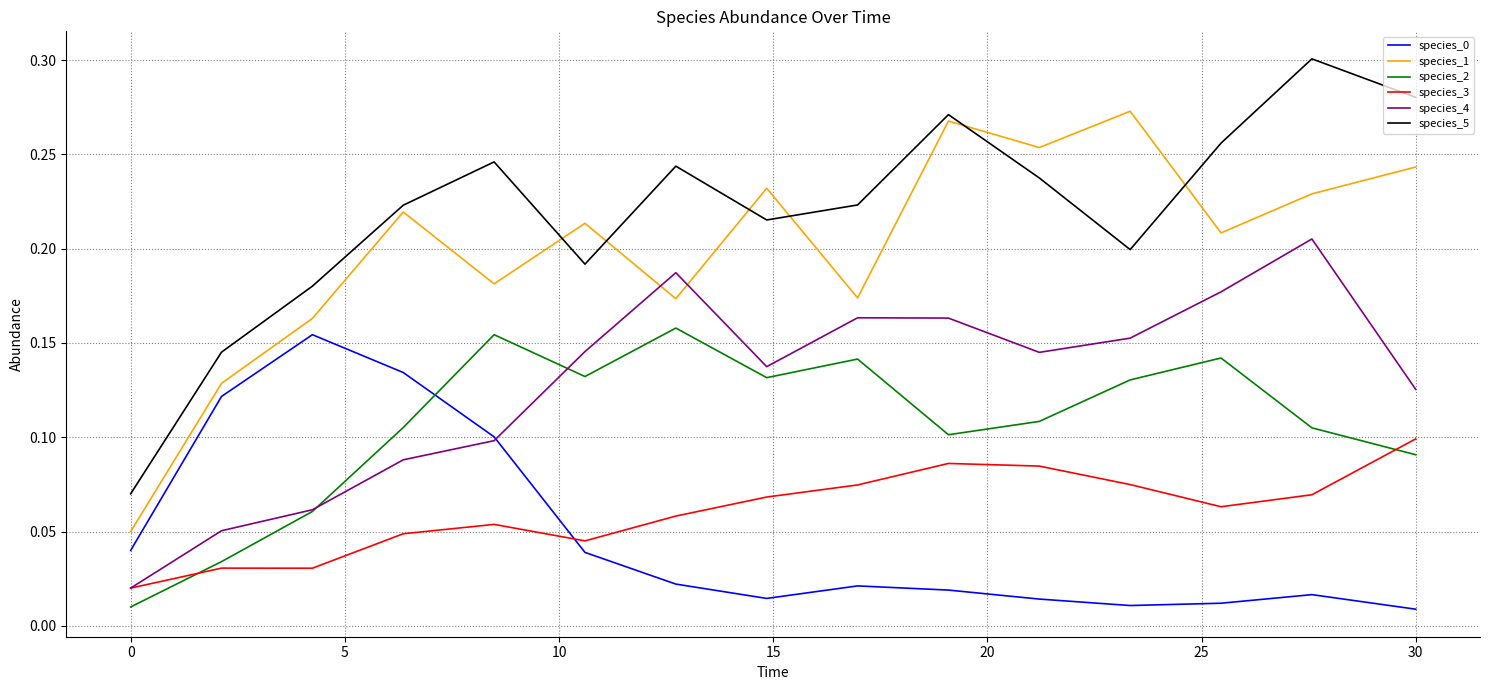

How many categories are shown in the chart?

15